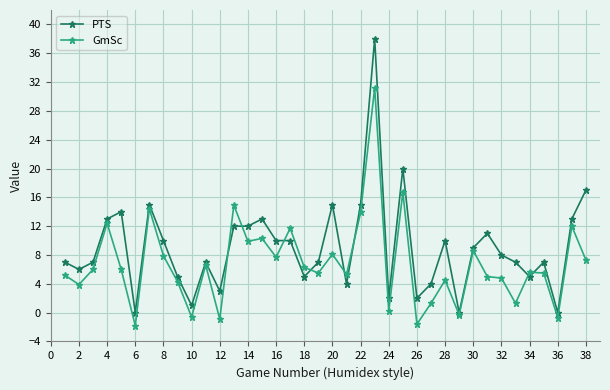

True or false: PTS has more than 1 points higher than both neighbors.

True